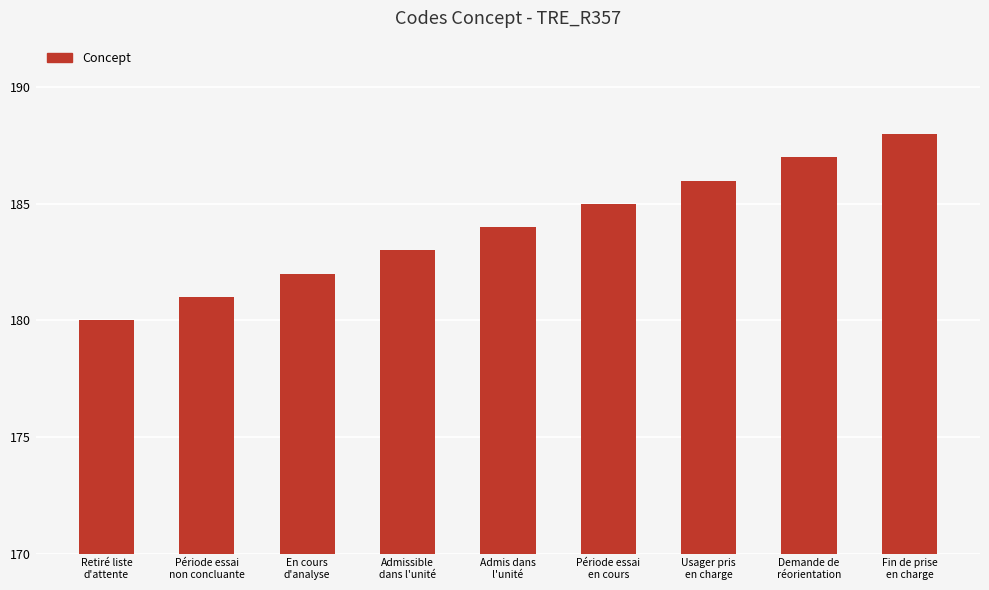

What is the average value?

184